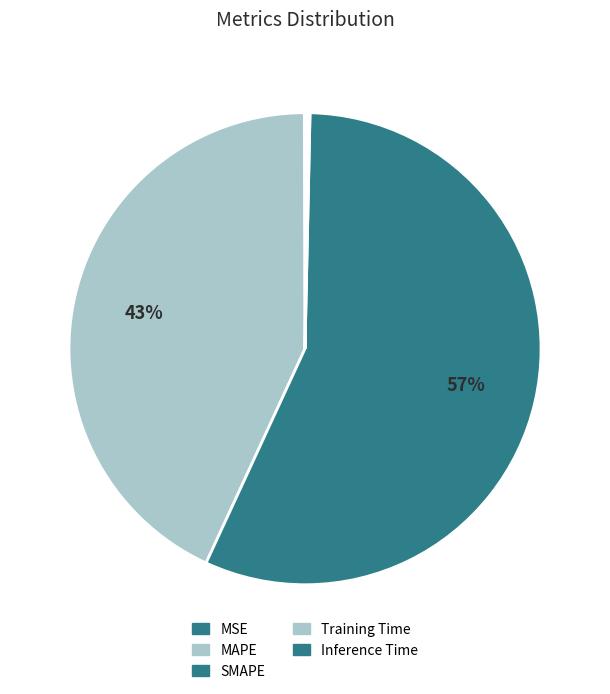

What percentage is the MAPE slice, to the nearest percent?

43%